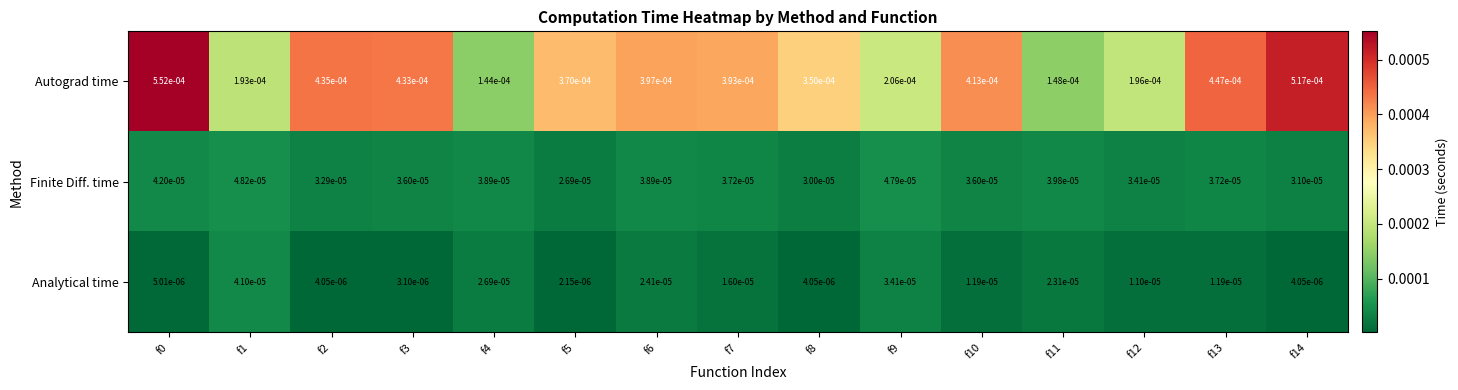

Rank the series by their maximum value, from highest to lowest.

Autograd time, Finite Diff. time, Analytical time